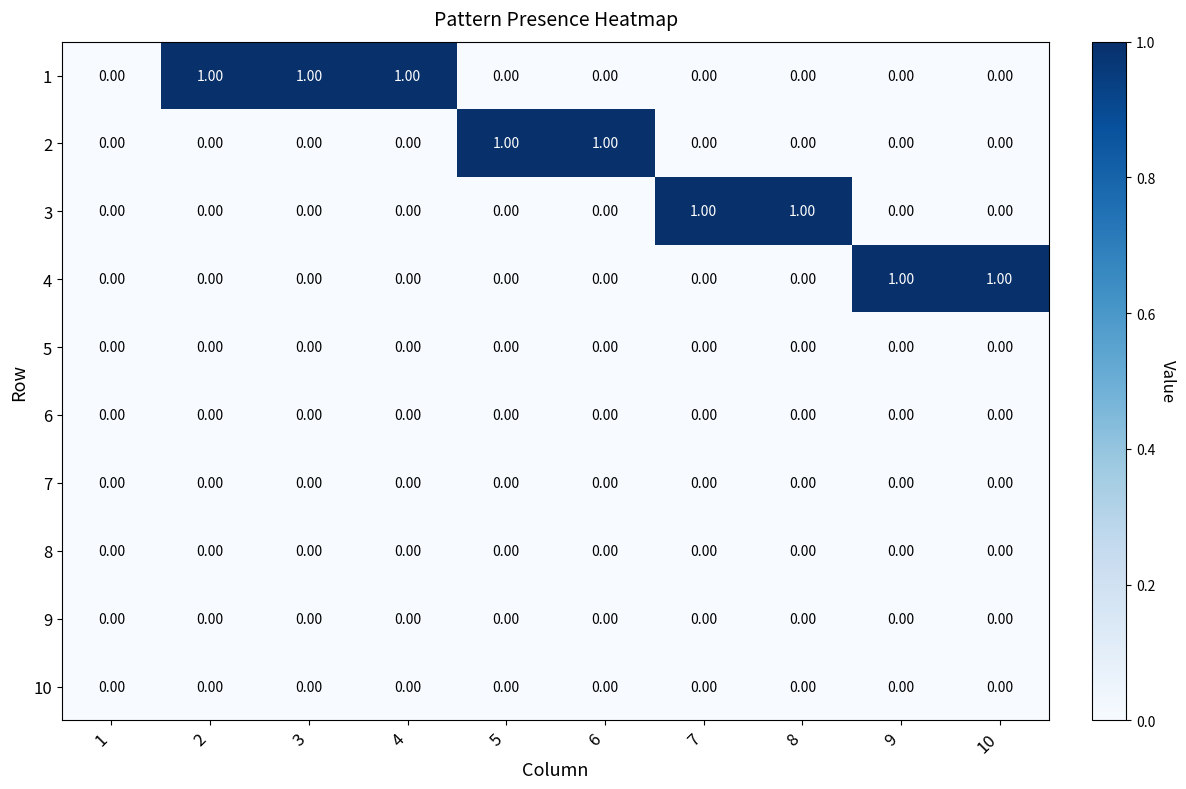

What is the sum of all 1 values?

3